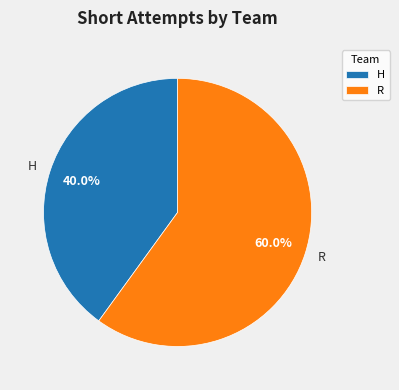

Rank the categories by value from lowest to highest.

H, R